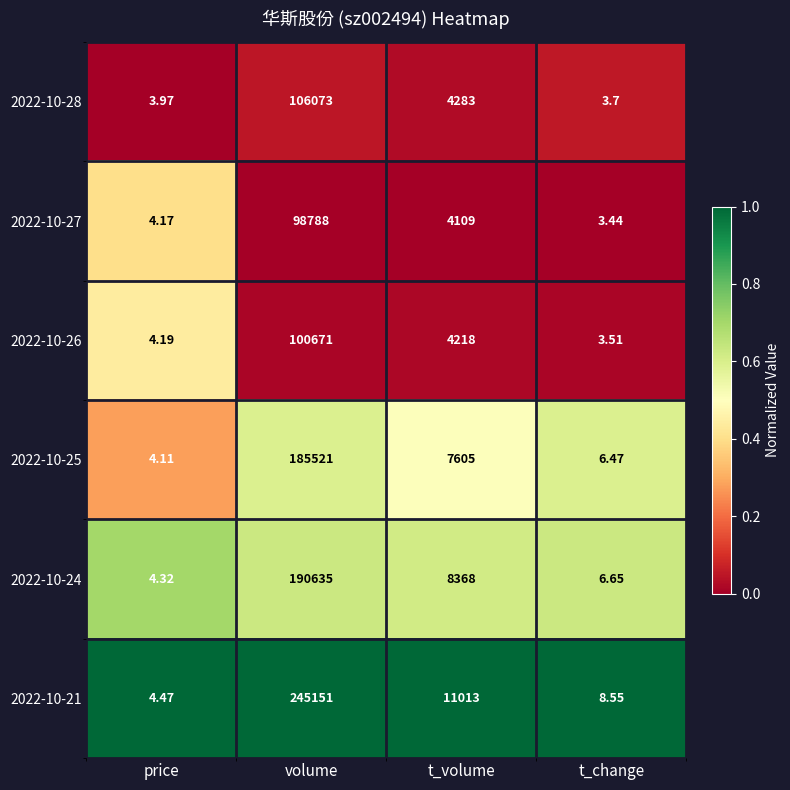

At which label does 2022-10-25 first exceed 7605?

volume